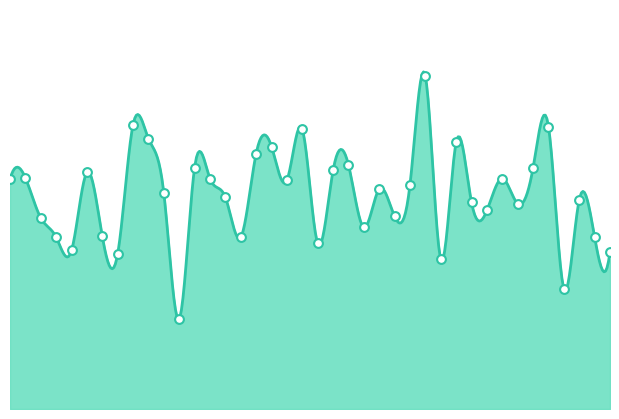

Which has a higher value, 2020-04-14 or 2020-04-30?

2020-04-30